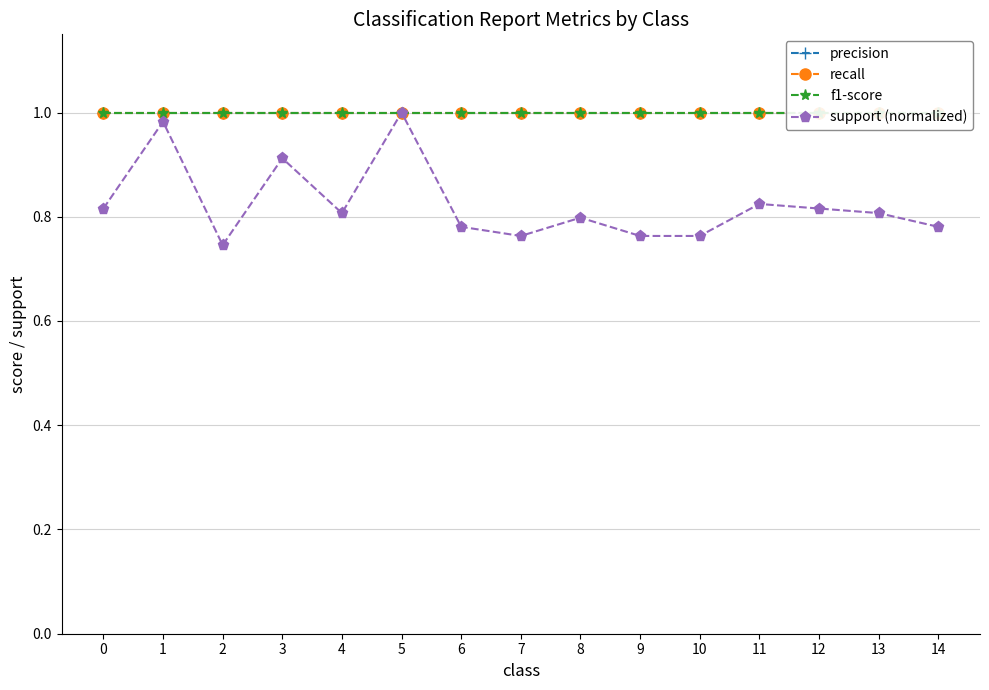

What is the difference between the second highest and minimum values in the support (normalized) series?

0.2